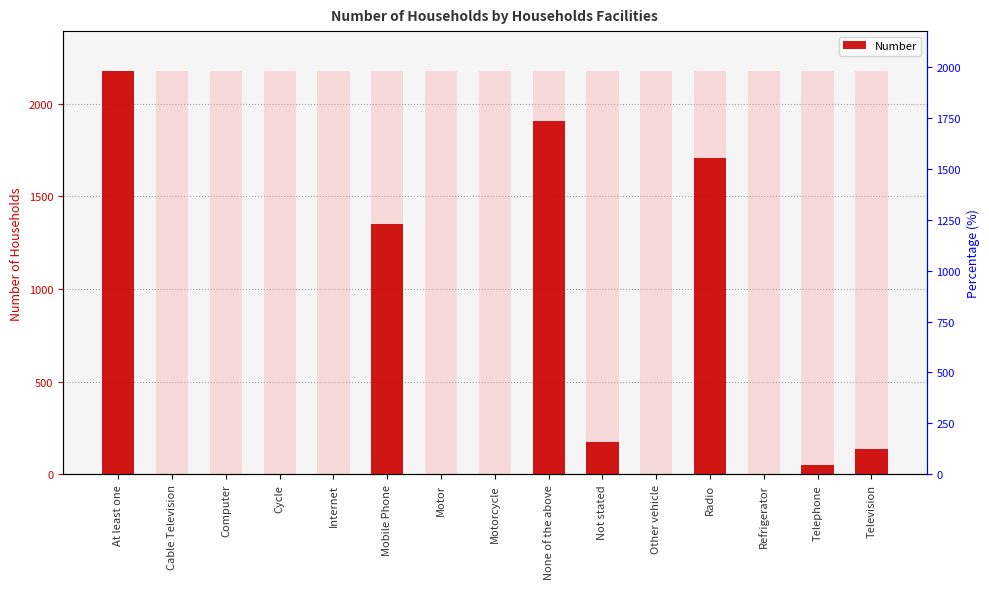

At which category does the chart reach its peak across all series?

At least one